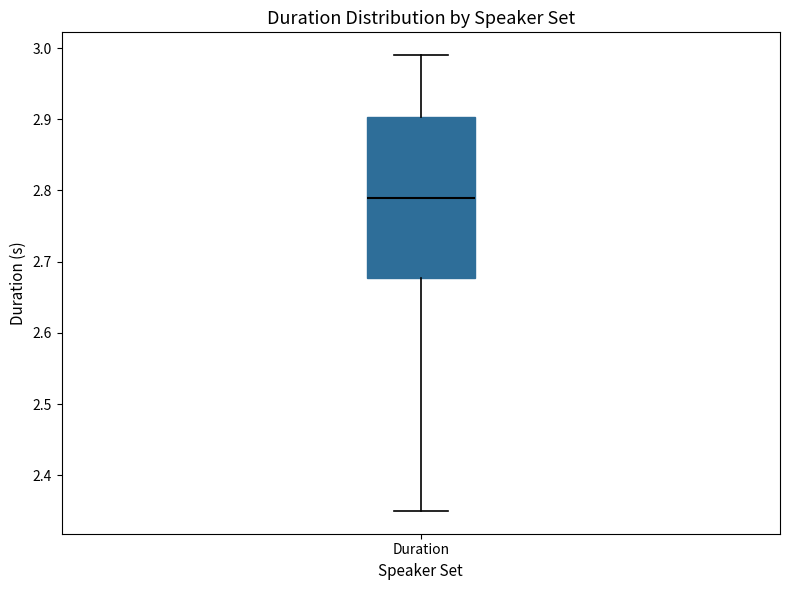

Transcribe this box plot: give where the median line is, the range the box spans, and where the two whiskers end, as read against the y-axis. The values are not printed on the chart, so give them approximately, as read against the axis.

median 2.79, box 2.68 to 2.90, whiskers 2.35 to 2.99